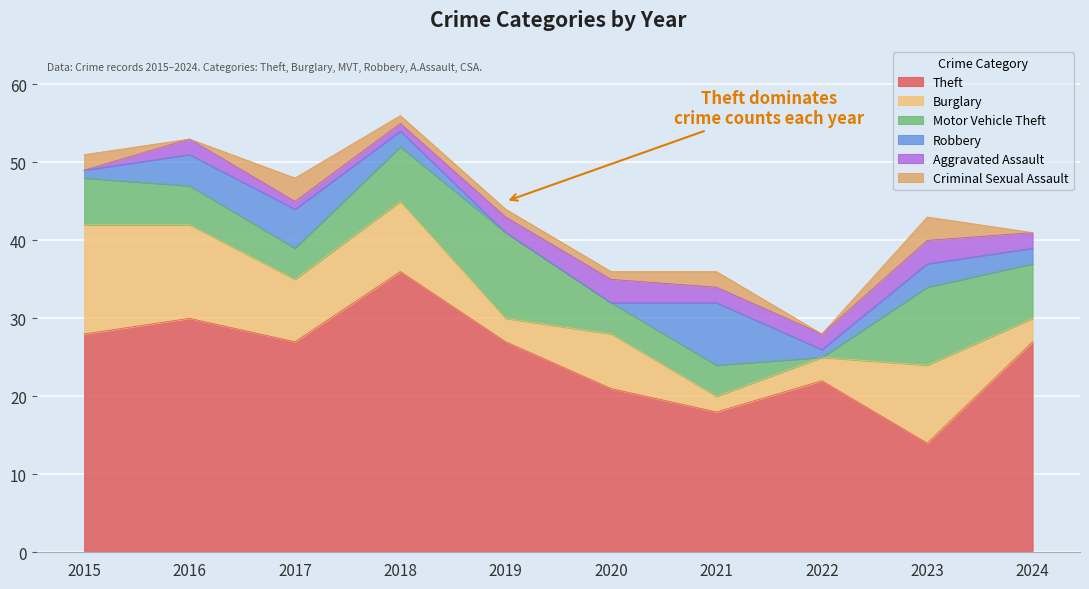

At which label does Motor Vehicle Theft first exceed 6?

2018